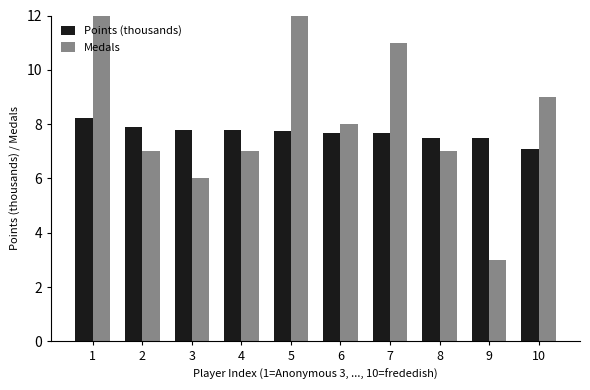

List the series in order of their peak value, highest first.

Medals, Points (thousands)